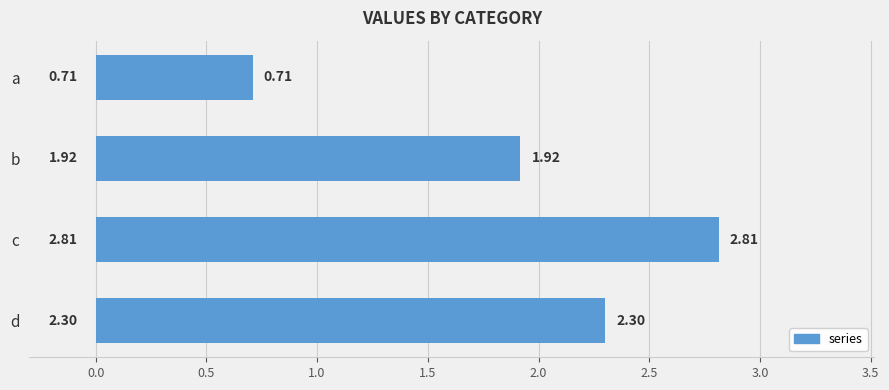

List the labels in order of value, largest first.

c, d, b, a